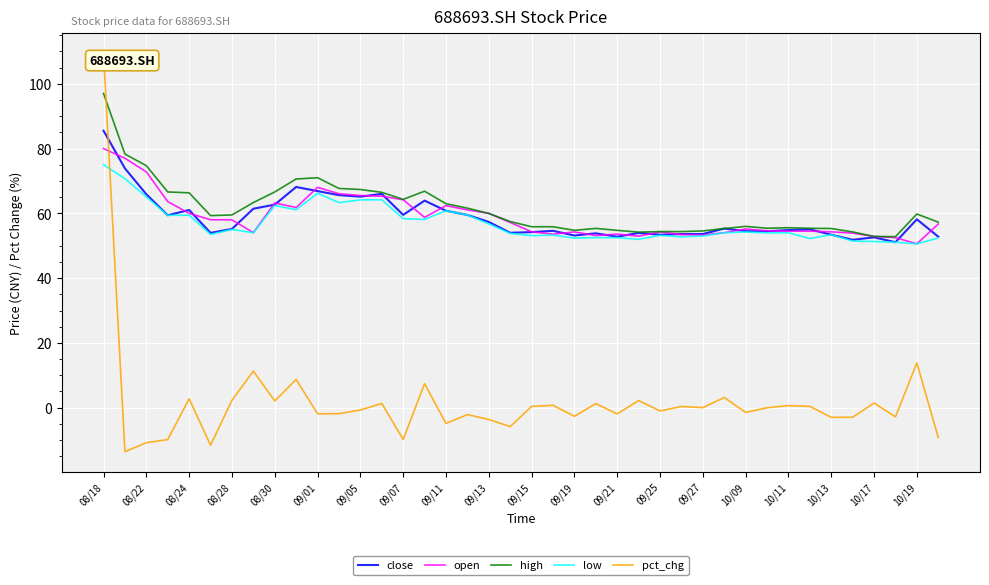

How many lines are shown in the chart?

5